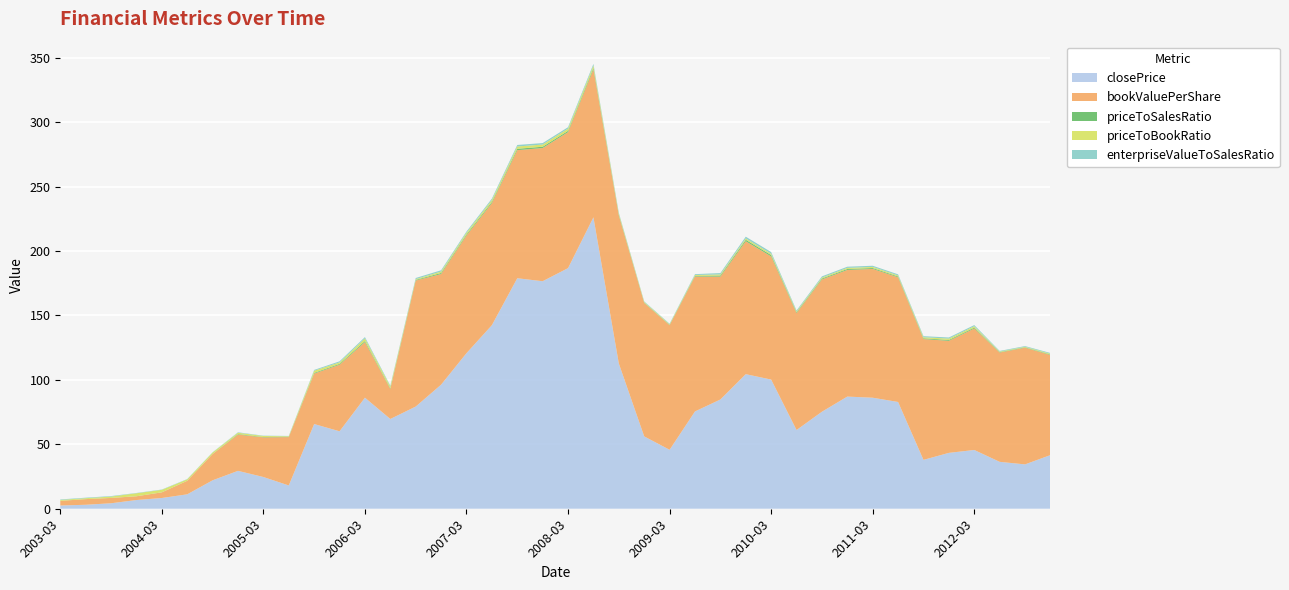

Reading left to right, what are all the values shown in this chart?

closePrice: 2003-03-31=2.5	2003-06-30=3.1	2003-09-30=4.2	2003-12-31=6.8	2004-03-31=8.3	2004-06-30=11.2	2004-09-30=22.1	2004-12-31=29.4	2005-03-31=24.6	2005-06-30=18.1	2005-09-30=65.7	2005-12-30=60.1	2006-03-31=86.2	2006-06-30=69.7	2006-09-29=79.3	2006-12-29=96.3	2007-03-30=120.7	2007-06-29=142.4	2007-09-28=178.9	2007-12-31=176.6	2008-03-31=186.7	2008-06-30=226.2	2008-09-30=112.7	2008-12-31=56.1	2009-03-31=45.8	2009-06-30=75.5	2009-09-30=84.8	2009-12-31=104.4	2010-03-31=100.2	2010-06-30=61.1	2010-09-30=75.3	2010-12-31=87.0	2011-03-31=86.2	2011-06-30=82.8	2011-09-30=37.9	2011-12-30=43.4	2012-03-30=45.6	2012-06-29=36.4	2012-09-28=34.4	2012-12-31=41.6
bookValuePerShare: 2003-03-31=3.6	2003-06-30=4.4	2003-09-30=4.1	2003-12-31=2.9	2004-03-31=4.4	2004-06-30=10.5	2004-09-30=20.4	2004-12-31=28.1	2005-03-31=30.8	2005-06-30=37.5	2005-09-30=39.2	2005-12-30=51.7	2006-03-31=43.1	2006-06-30=23.3	2006-09-29=97.8	2006-12-29=85.9	2007-03-30=91.3	2007-06-29=94.8	2007-09-28=99.4	2007-12-31=103.4	2008-03-31=105.6	2008-06-30=114.8	2008-09-30=114.8	2008-12-31=103.6	2009-03-31=96.7	2009-06-30=104.7	2009-09-30=95.4	2009-12-31=103.2	2010-03-31=95.6	2010-06-30=90.7	2010-09-30=102.7	2010-12-31=98.3	2011-03-31=100.0	2011-06-30=96.8	2011-09-30=93.8	2011-12-30=86.9	2012-03-30=94.3	2012-06-29=84.8	2012-09-28=90.5	2012-12-31=77.7
priceToSalesRatio: 2003-03-31=0.0	2003-06-30=0.0	2003-09-30=0.0	2003-12-31=0.0	2004-03-31=0.0	2004-06-30=0.1	2004-09-30=0.1	2004-12-31=0.4	2005-03-31=0.3	2005-06-30=0.2	2005-09-30=0.5	2005-12-30=0.6	2006-03-31=0.8	2006-06-30=0.5	2006-09-29=0.5	2006-12-29=0.8	2007-03-30=0.8	2007-06-29=0.9	2007-09-28=1.1	2007-12-31=1.0	2008-03-31=1.0	2008-06-30=1.1	2008-09-30=0.5	2008-12-31=0.3	2009-03-31=0.2	2009-06-30=0.5	2009-09-30=0.8	2009-12-31=1.1	2010-03-31=1.0	2010-06-30=0.6	2010-09-30=0.7	2010-12-31=0.7	2011-03-31=0.7	2011-06-30=0.6	2011-09-30=0.6	2011-12-30=0.7	2012-03-30=0.7	2012-06-29=0.3	2012-09-28=0.3	2012-12-31=0.4
priceToBookRatio: 2003-03-31=0.7	2003-06-30=0.7	2003-09-30=1.1	2003-12-31=2.3	2004-03-31=1.9	2004-06-30=1.1	2004-09-30=1.1	2004-12-31=1.0	2005-03-31=0.8	2005-06-30=0.5	2005-09-30=1.7	2005-12-30=1.1	2006-03-31=2.0	2006-06-30=1.5	2006-09-29=0.6	2006-12-29=1.1	2007-03-30=1.3	2007-06-29=1.5	2007-09-28=1.8	2007-12-31=1.7	2008-03-31=1.7	2008-06-30=1.9	2008-09-30=1.0	2008-12-31=0.5	2009-03-31=0.5	2009-06-30=0.7	2009-09-30=0.9	2009-12-31=1.0	2010-03-31=1.0	2010-06-30=0.7	2010-09-30=0.7	2010-12-31=0.9	2011-03-31=0.9	2011-06-30=0.8	2011-09-30=0.8	2011-12-30=1.1	2012-03-30=1.0	2012-06-29=0.5	2012-09-28=0.4	2012-12-31=0.6
enterpriseValueToSalesRatio: 2003-03-31=0.4	2003-06-30=0.4	2003-09-30=0.4	2003-12-31=0.2	2004-03-31=0.2	2004-06-30=0.2	2004-09-30=0.2	2004-12-31=0.3	2005-03-31=0.2	2005-06-30=0.2	2005-09-30=0.6	2005-12-30=0.8	2006-03-31=1.0	2006-06-30=0.6	2006-09-29=0.9	2006-12-29=1.0	2007-03-30=0.9	2007-06-29=1.1	2007-09-28=1.2	2007-12-31=1.1	2008-03-31=1.1	2008-06-30=1.2	2008-09-30=0.7	2008-12-31=0.4	2009-03-31=0.4	2009-06-30=0.7	2009-09-30=1.0	2009-12-31=1.4	2010-03-31=1.3	2010-06-30=0.8	2010-09-30=0.9	2010-12-31=0.9	2011-03-31=0.9	2011-06-30=0.9	2011-09-30=0.8	2011-12-30=0.9	2012-03-30=0.9	2012-06-29=0.5	2012-09-28=0.5	2012-12-31=0.6